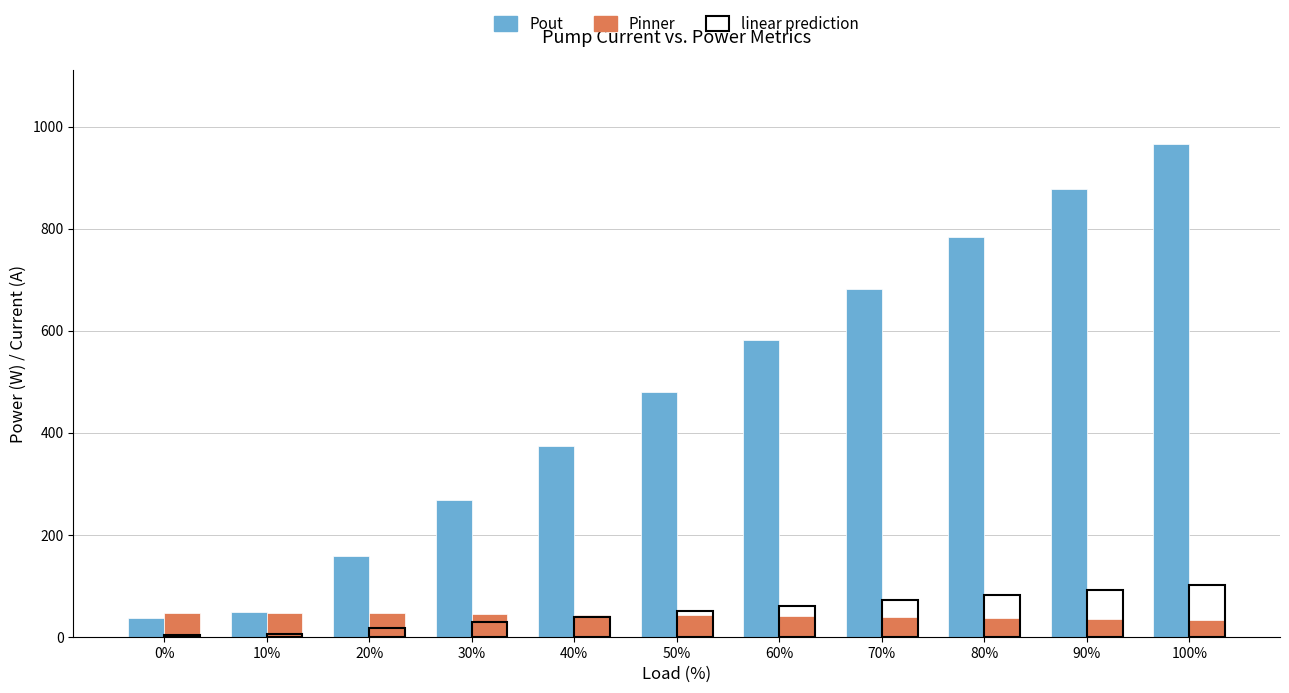

Count the number of categories in the chart.

11